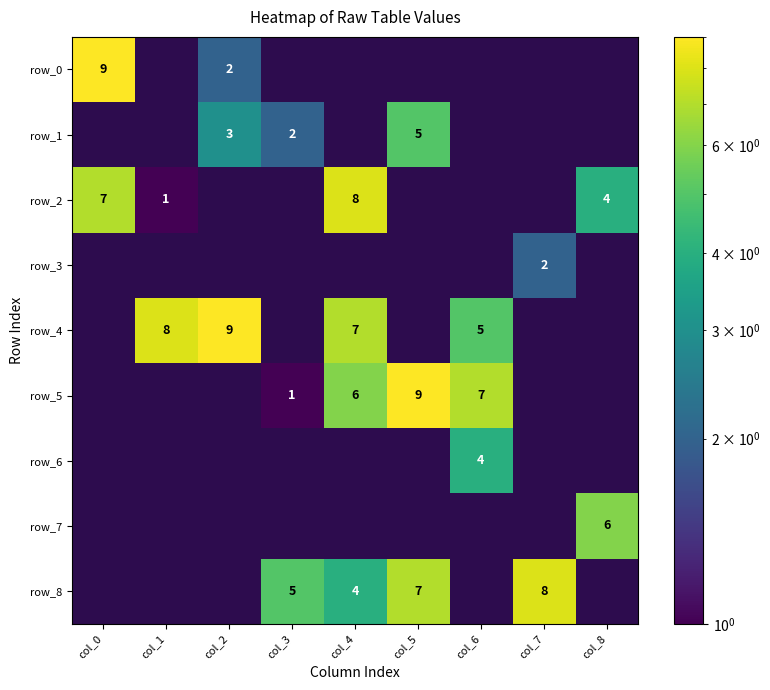

Which series has the largest range (max minus min)?

row_0